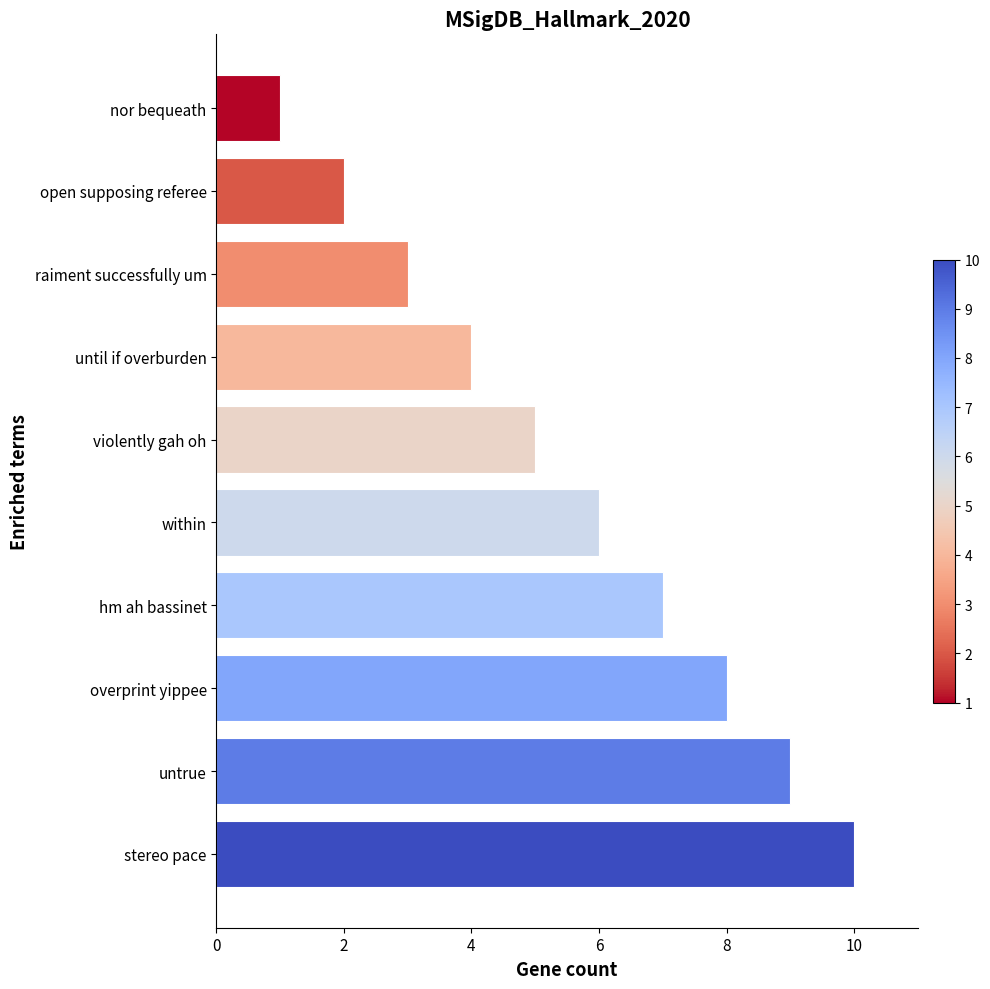

What is the difference between the second highest and minimum values?

8